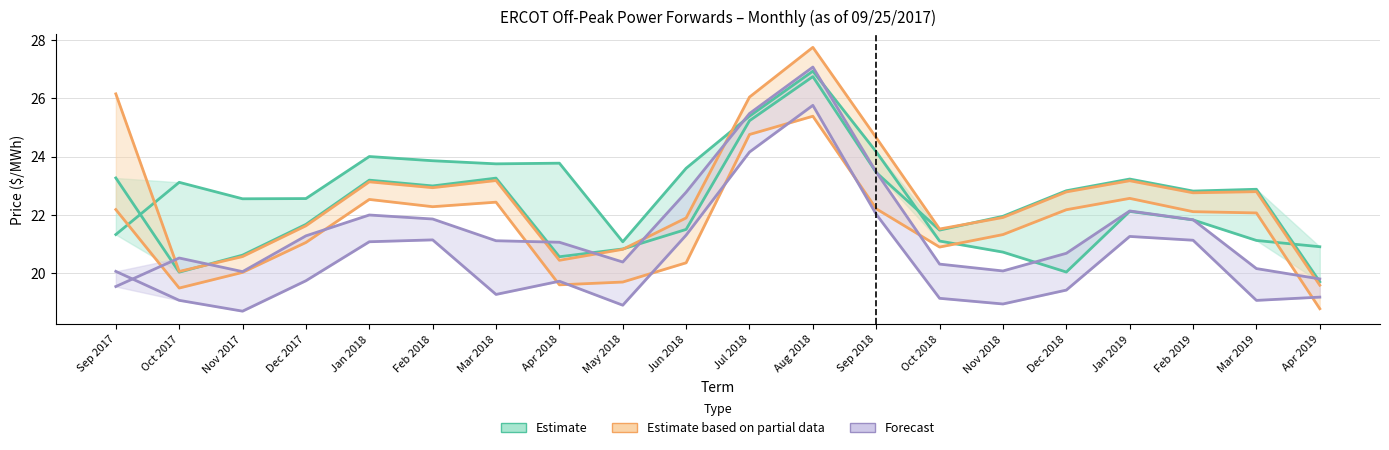

What is the total value across all series at Apr 2019?

118.0